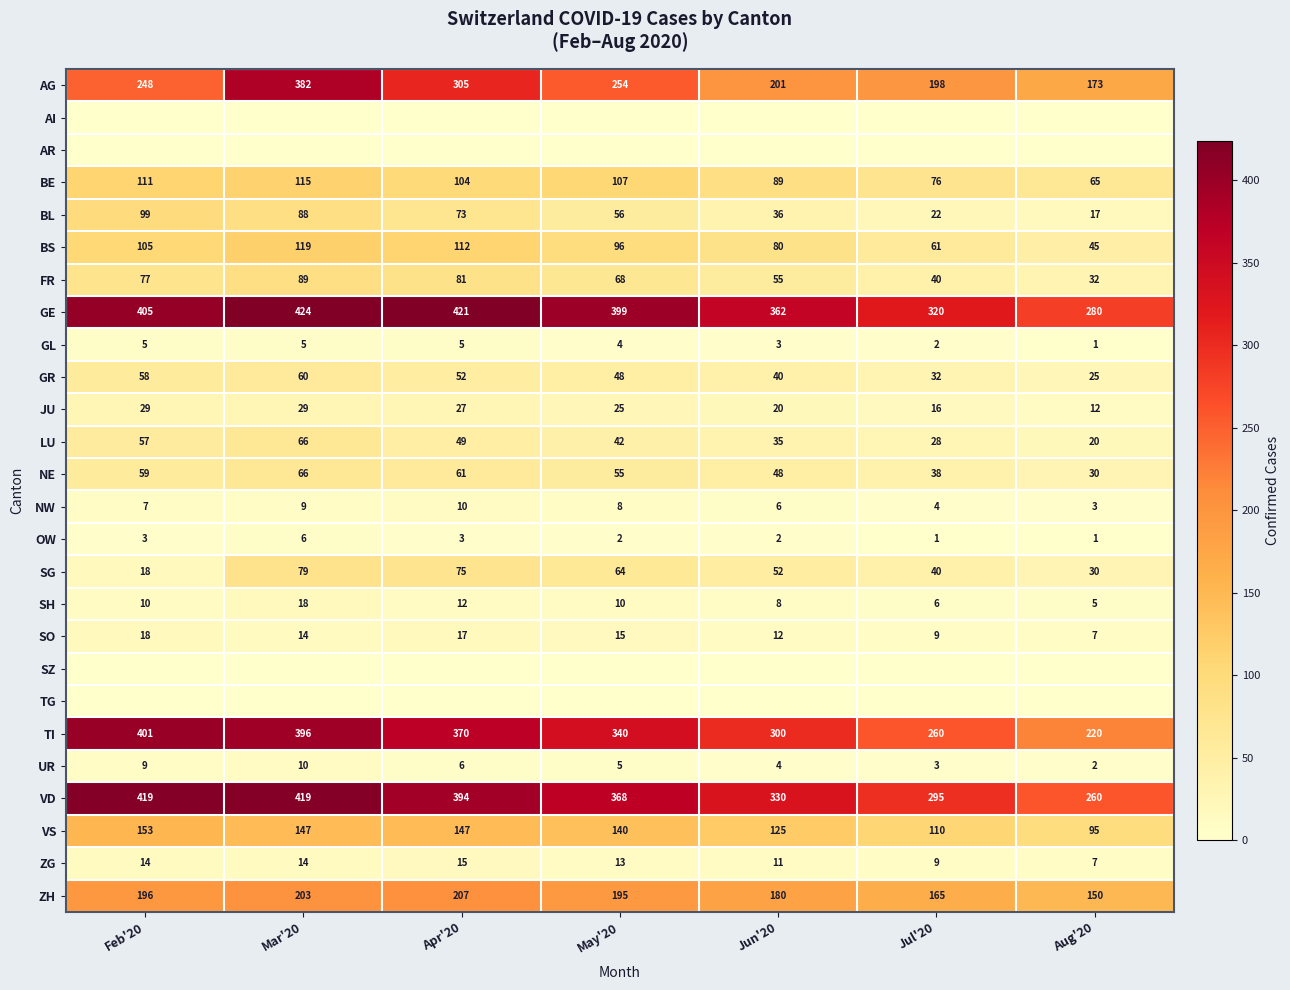

What is the sum of all BE values?

667